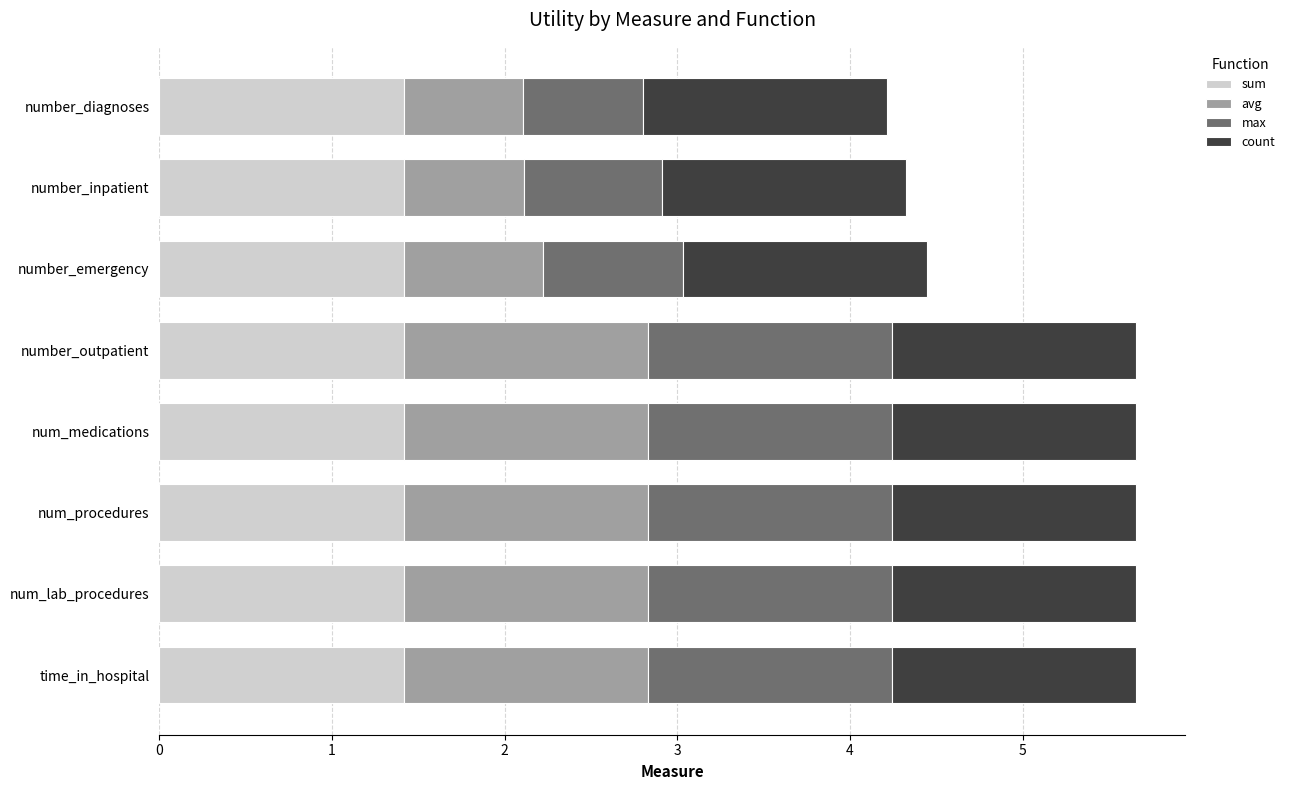

The value of sum at num_medications is 2.1. True or false?

False